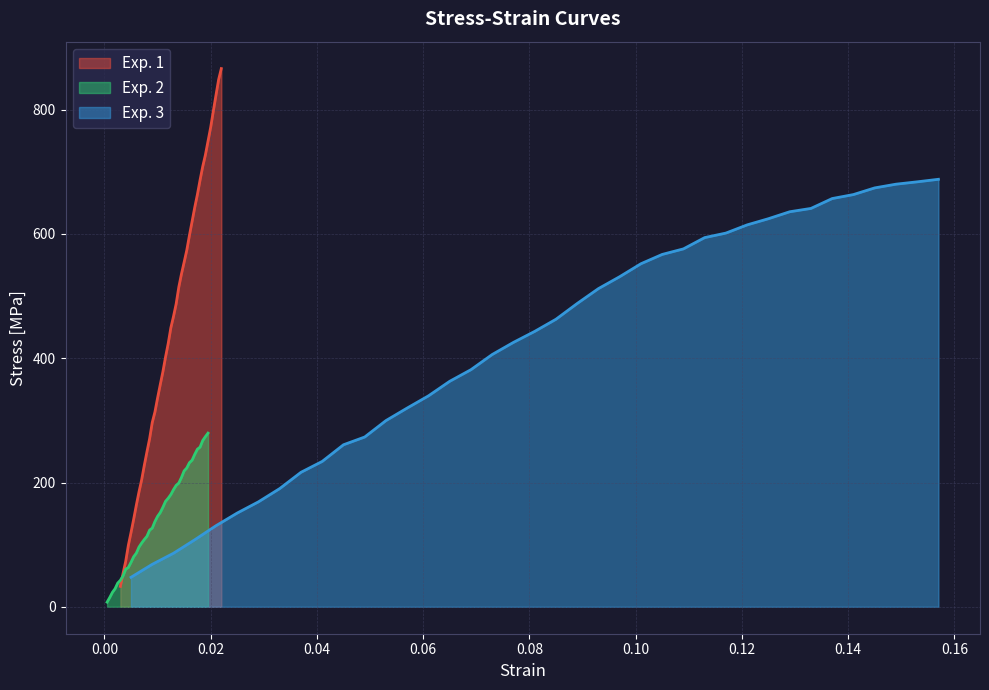

How many lines are shown in the chart?

3